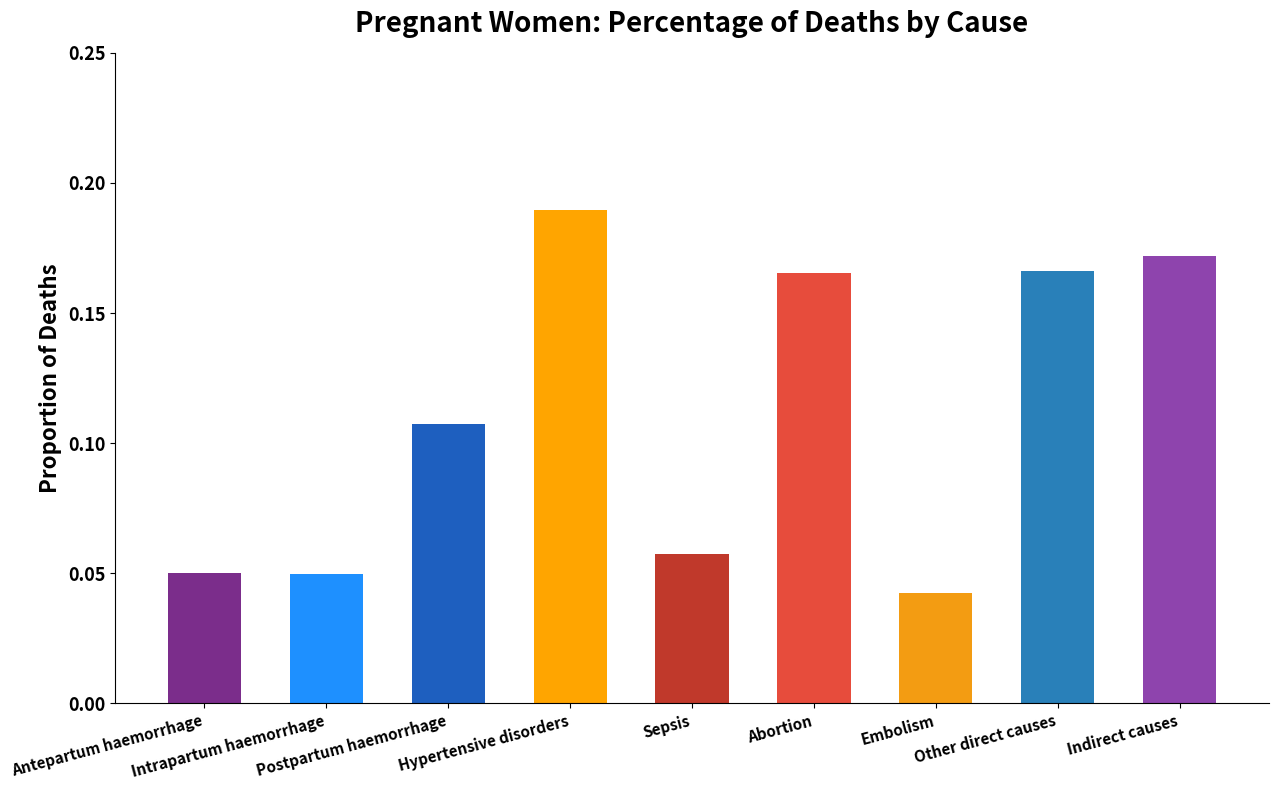

Count the values in the range 0 to 1.

9